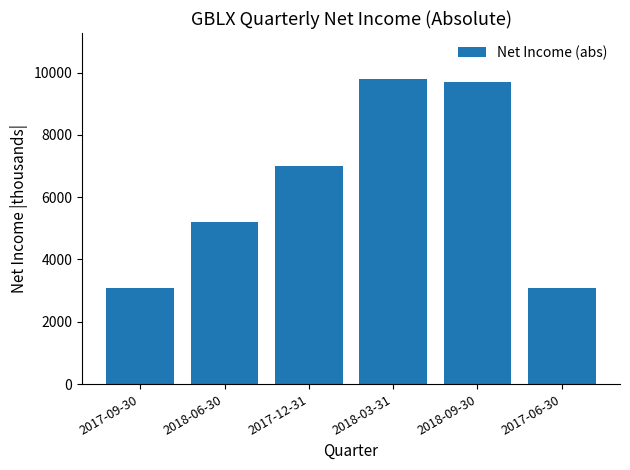

What is the difference between the maximum and minimum values?

6700